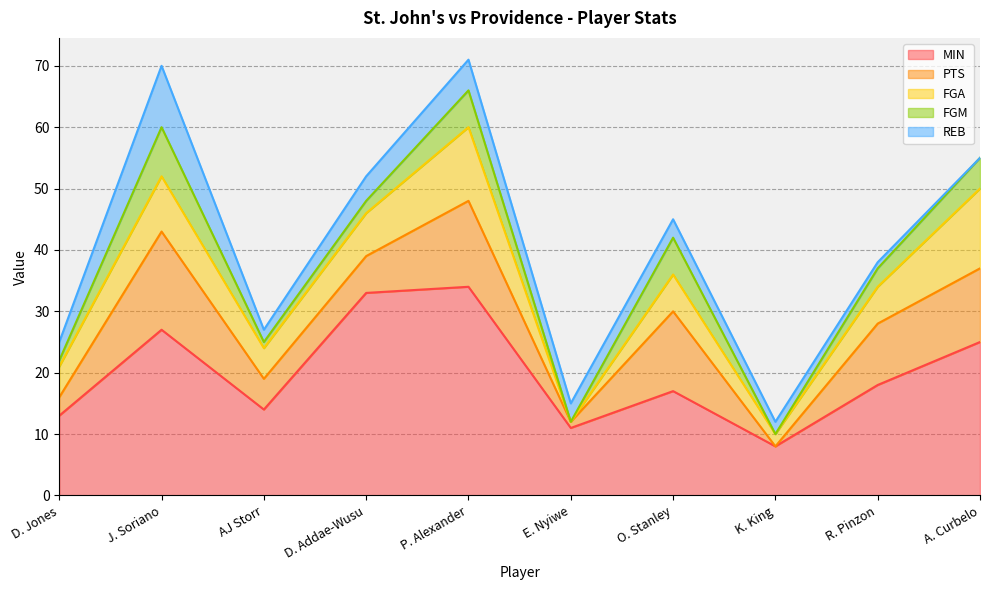

How many data points in REB are less than 3?

4